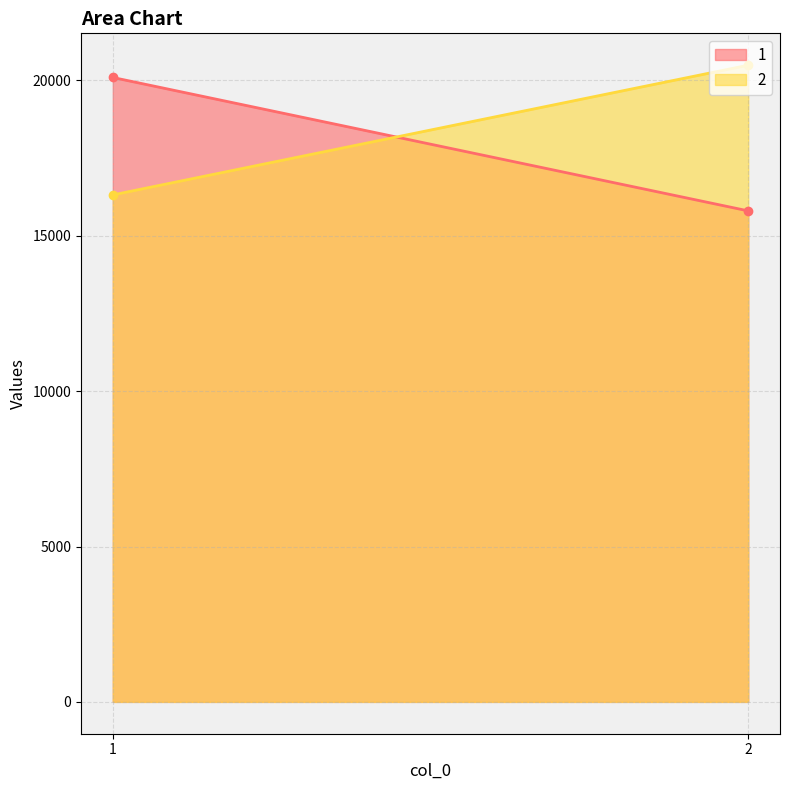

List the series in order of their peak value, highest first.

2, 1